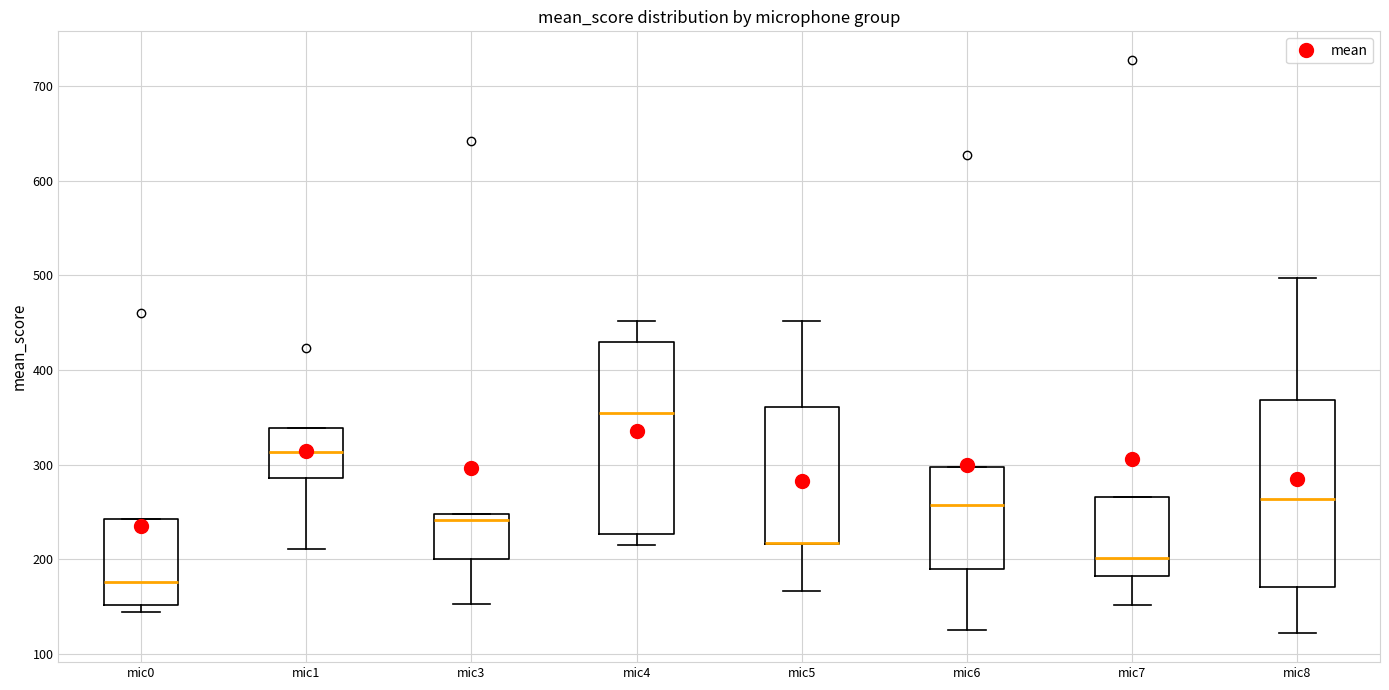

Reading left to right, transcribe this box plot: for each box, give where its median line is, the range the box spans, and where its two whiskers end, as read against the y-axis. The values are not printed on the chart, so give them approximately, as read against the axis.

mic0: median 180, box 150 to 240, whiskers 140 to 240
mic1: median 310, box 290 to 340, whiskers 210 to 340
mic3: median 240, box 200 to 250, whiskers 150 to 250
mic4: median 350, box 230 to 430, whiskers 220 to 450
mic5: median 220 (drawn on the box's lower edge), box 220 to 360, whiskers 170 to 450
mic6: median 260, box 190 to 300, whiskers 130 to 300
mic7: median 200, box 180 to 270, whiskers 150 to 270
mic8: median 260, box 170 to 370, whiskers 120 to 500